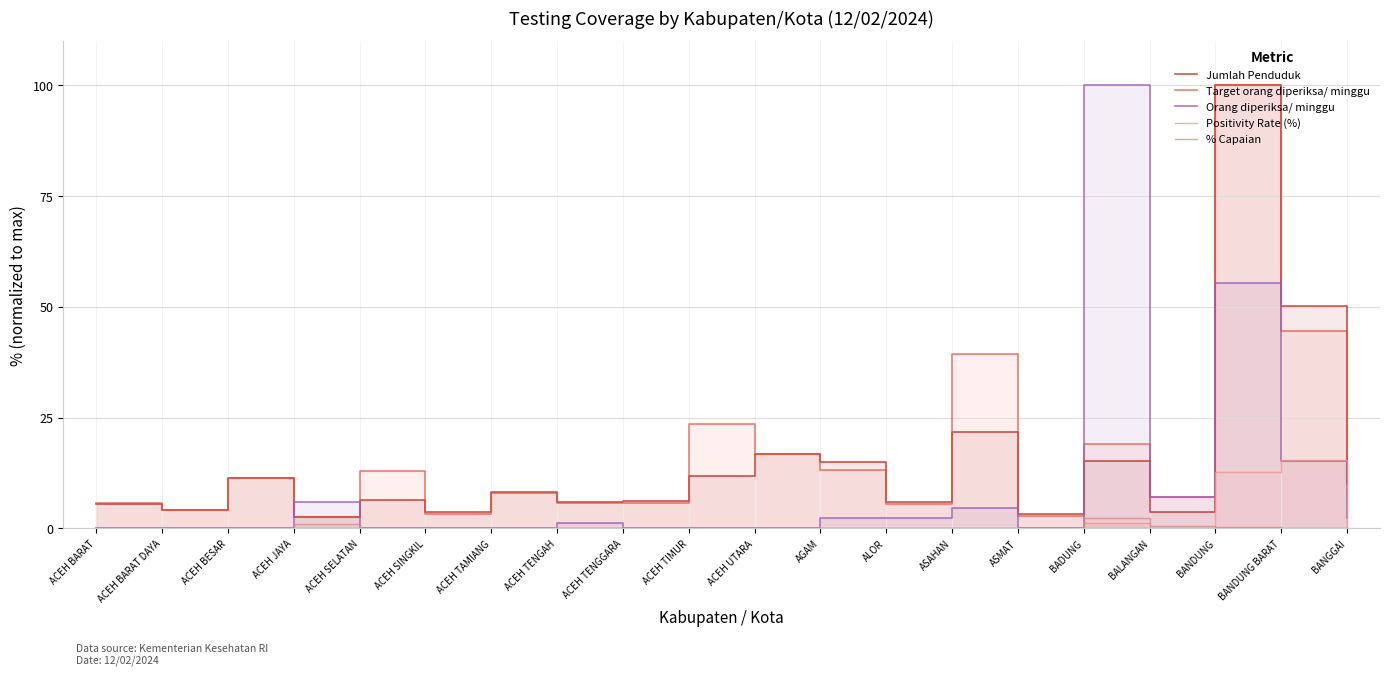

What value does the Target orang diperiksa/ minggu series have at ACEH BARAT?

5.7